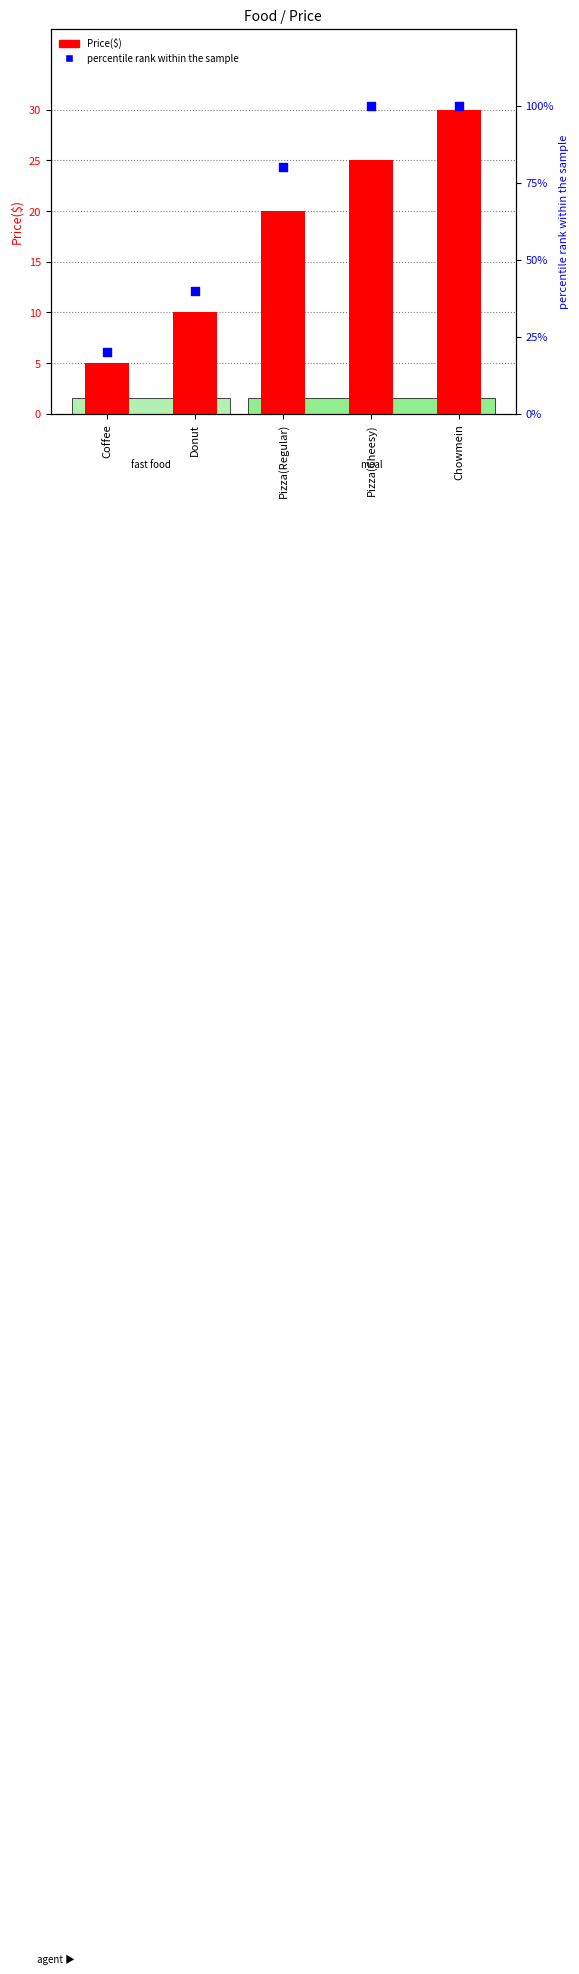

Which series contains the highest Y value?

percentile rank